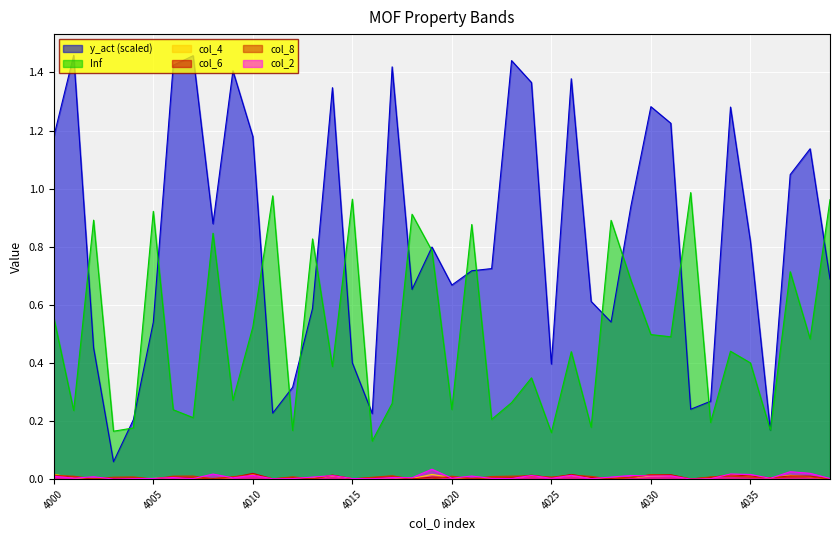

How many lines are shown in the chart?

6